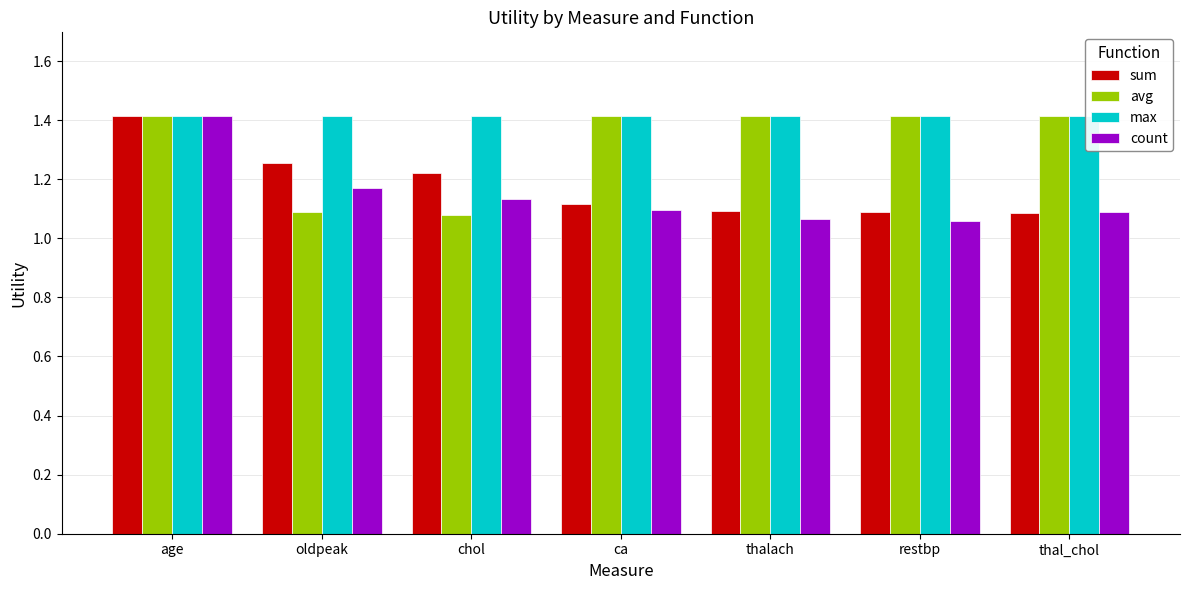

Is it true that avg equals 0.4 at thal_chol?

False